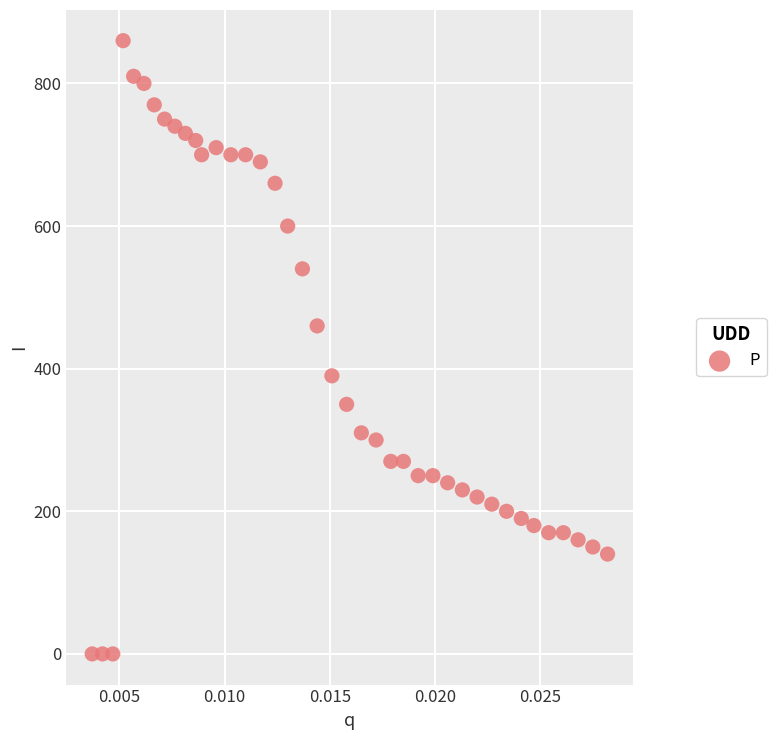

What Y value in the scatter plot is closest to 430?

460